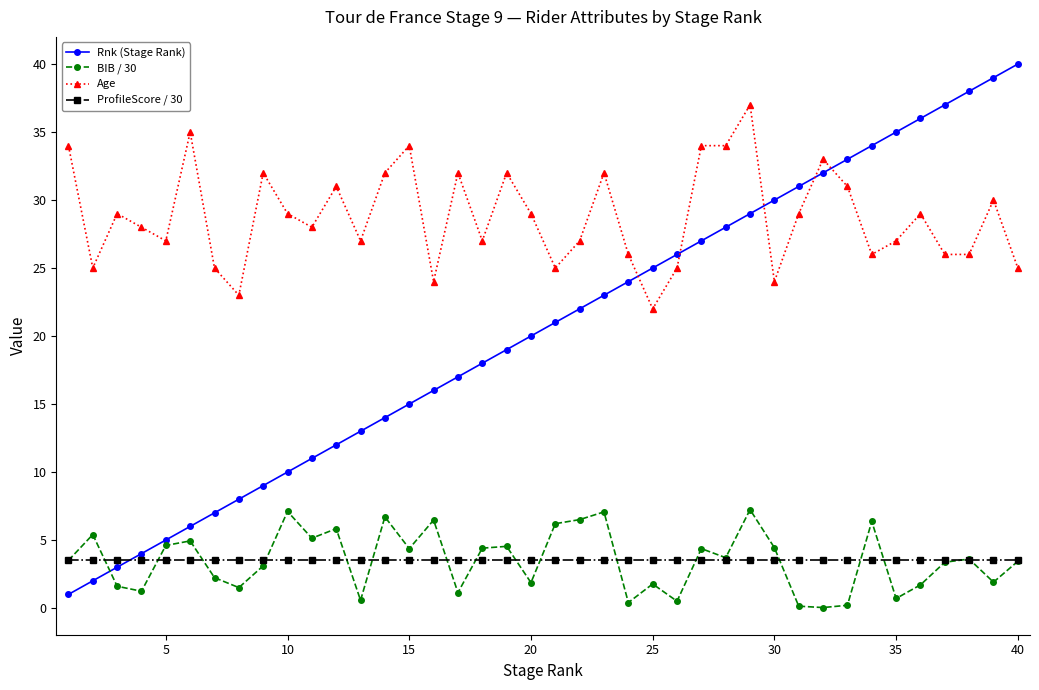

What is the difference between the maximum and minimum values in the Rnk (Stage Rank) series?

39.0